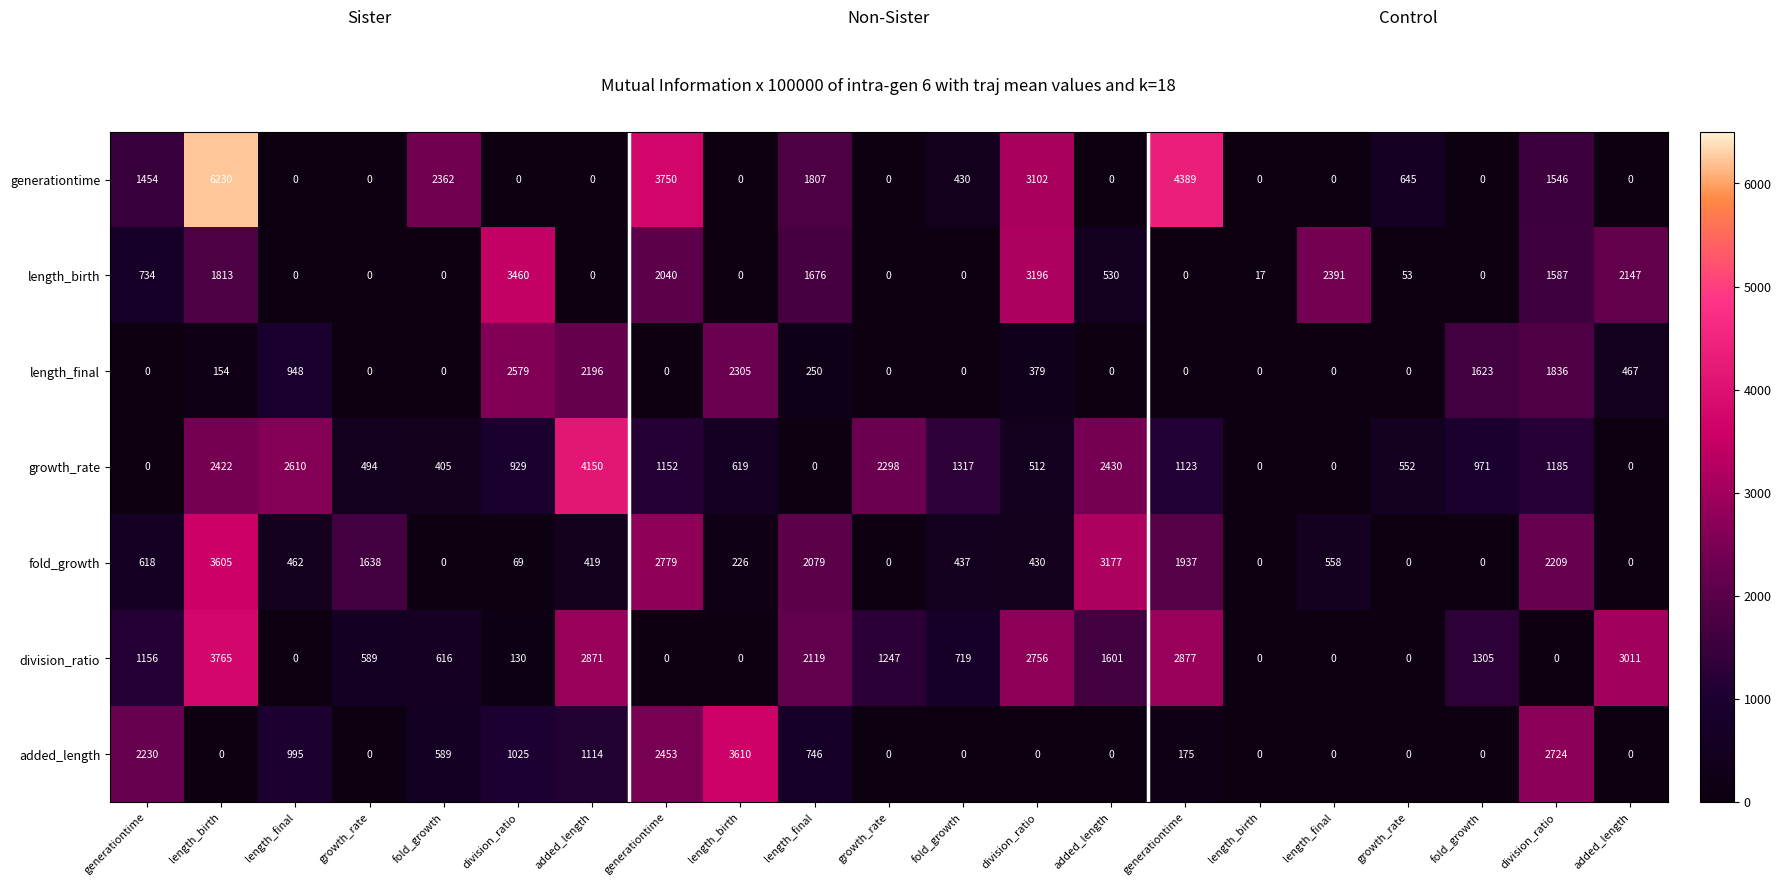

Count the number of categories in the chart.

21